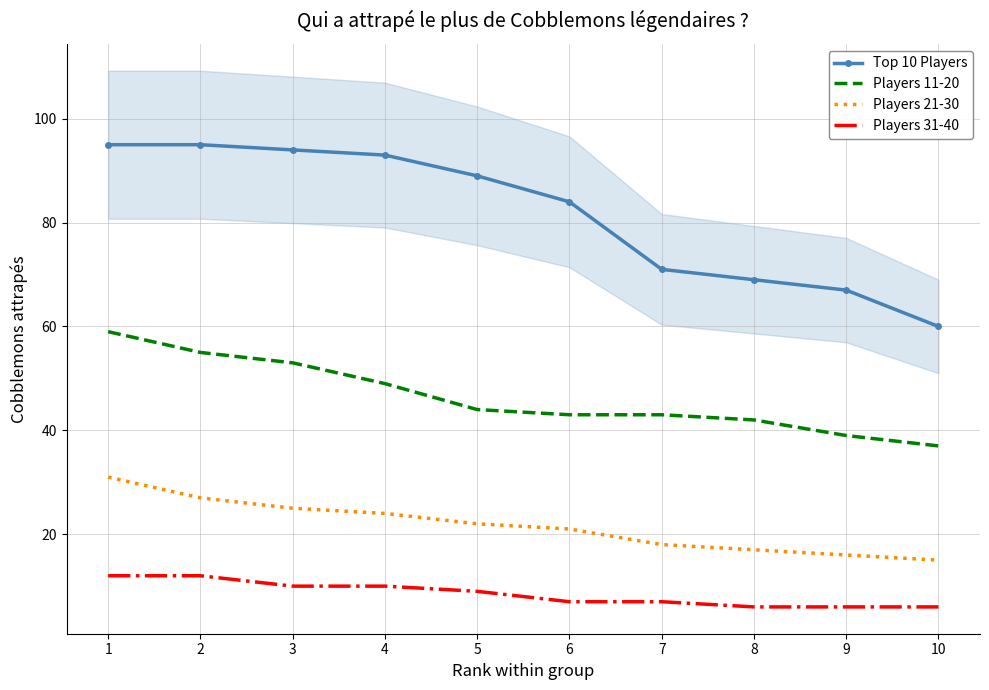

Which series has the largest total across all categories?

Top 10 Players